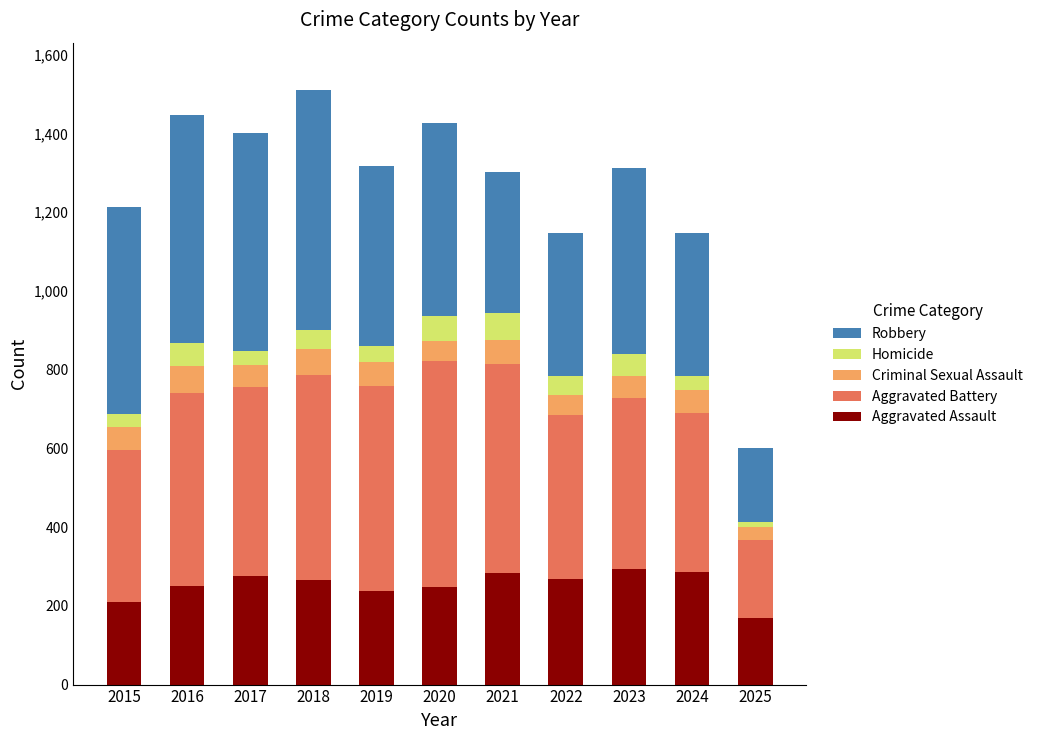

What is the sum of the Aggravated Assault values at 2018 and 2020?

514